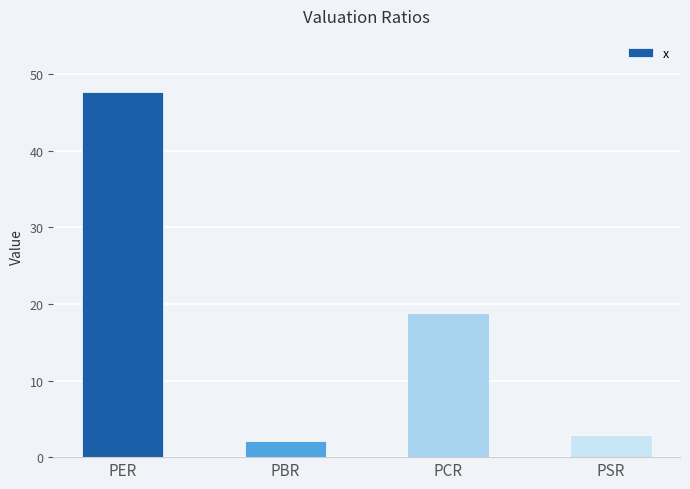

How many bars are there in total?

4